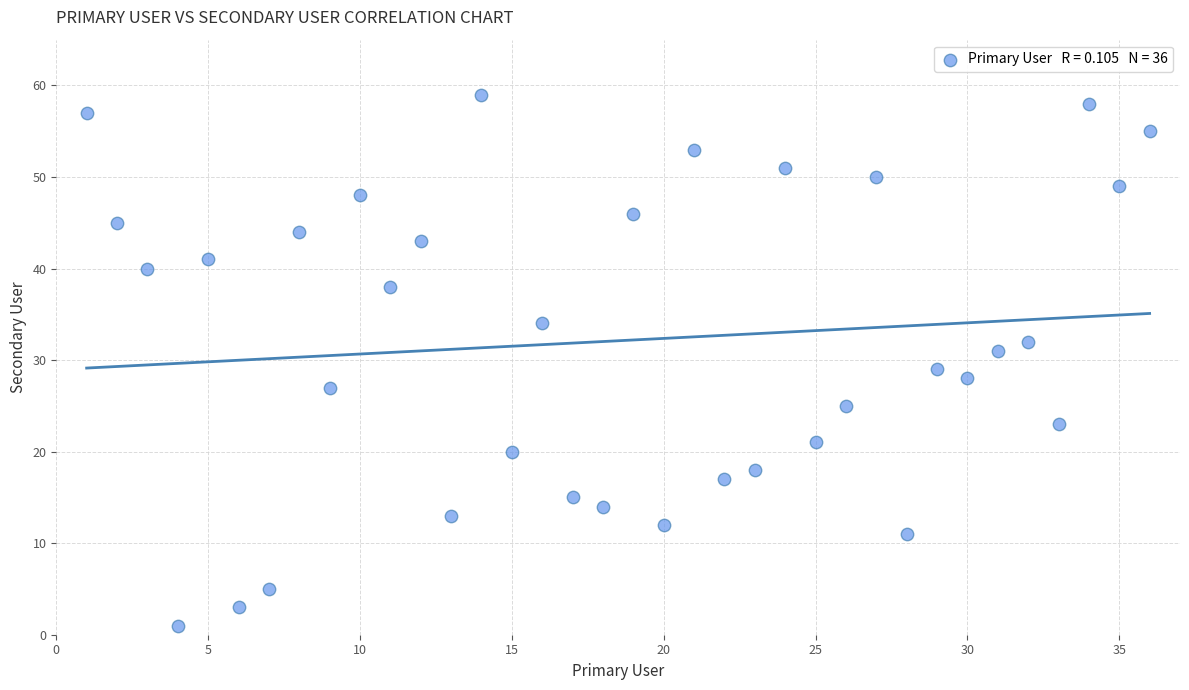

What is the range of X values (max minus min)?

35